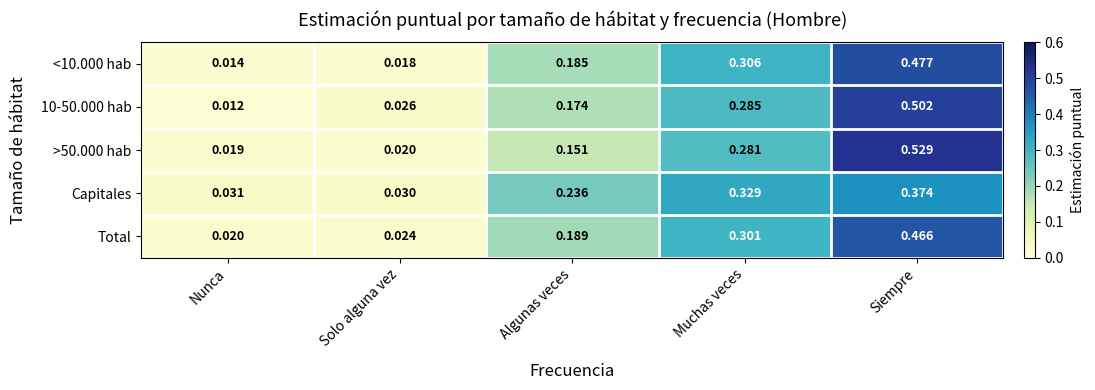

Which series has the widest spread of values?

>50.000 hab